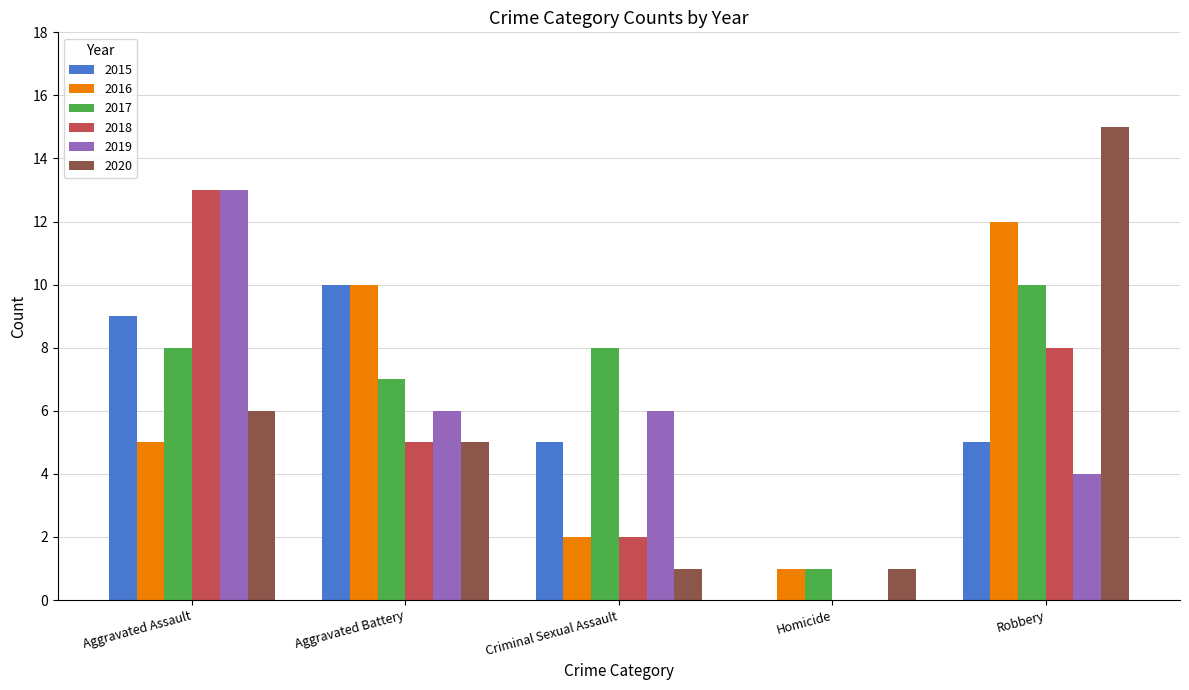

What is the spread (max minus min) of values at Robbery?

11